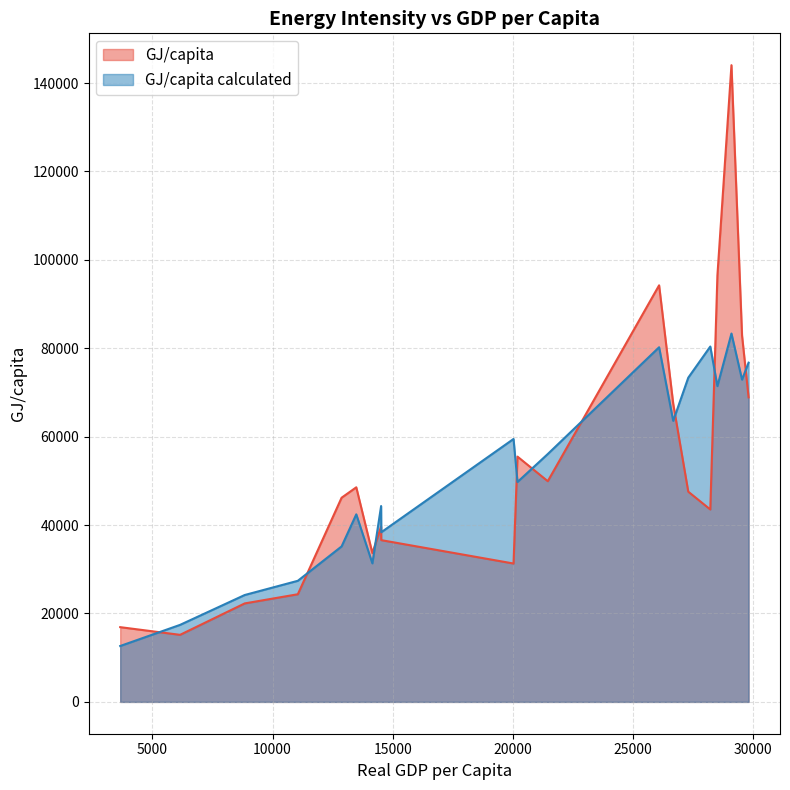

What is the sum of the GJ/capita values at 29088.96566699443 and 26666.03287823916?

211484.8